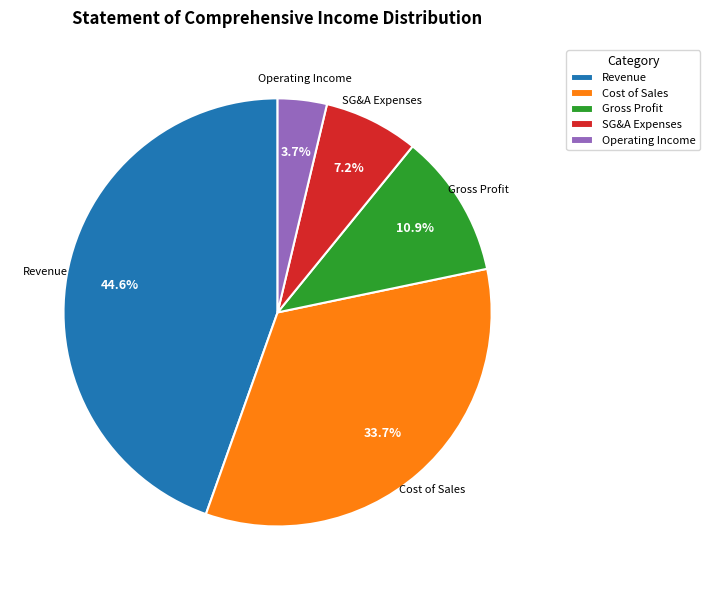

What percentage is NOT represented by SG&A Expenses?

92.8%